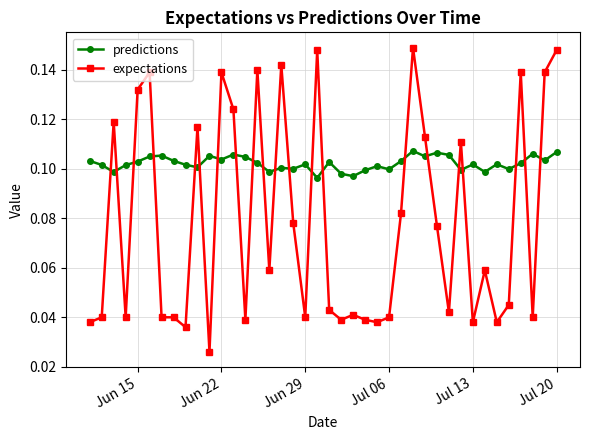

At how many categories does at least one series exceed 0?

40